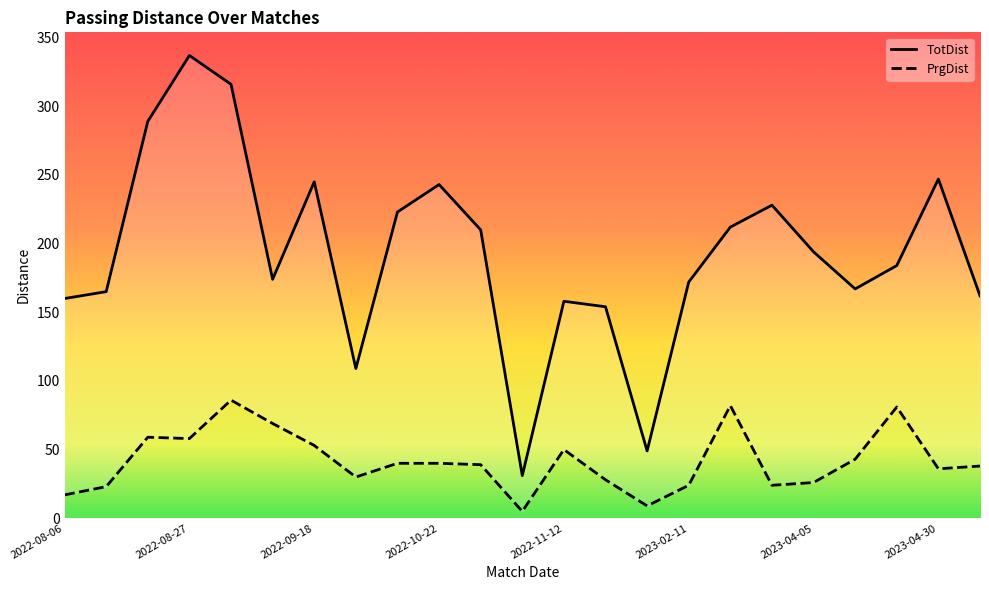

Reading right to left, extract all data points from this chart.

TotDist: 2023-05-28=162	2023-04-30=247	2023-04-23=184	2023-04-15=167	2023-04-05=194	2023-03-04=228	2023-02-18=212	2023-02-11=172	2023-01-14=49	2022-12-26=154	2022-11-12=158	2022-11-05=31	2022-10-29=210	2022-10-22=243	2022-10-19=223	2022-10-09=109	2022-09-18=245	2022-09-03=174	2022-08-30=316	2022-08-27=337	2022-08-20=289	2022-08-13=165	2022-08-06=160
PrgDist: 2023-05-28=38	2023-04-30=36	2023-04-23=81	2023-04-15=43	2023-04-05=26	2023-03-04=24	2023-02-18=82	2023-02-11=24	2023-01-14=9	2022-12-26=28	2022-11-12=50	2022-11-05=5	2022-10-29=39	2022-10-22=40	2022-10-19=40	2022-10-09=30	2022-09-18=53	2022-09-03=69	2022-08-30=86	2022-08-27=58	2022-08-20=59	2022-08-13=23	2022-08-06=17